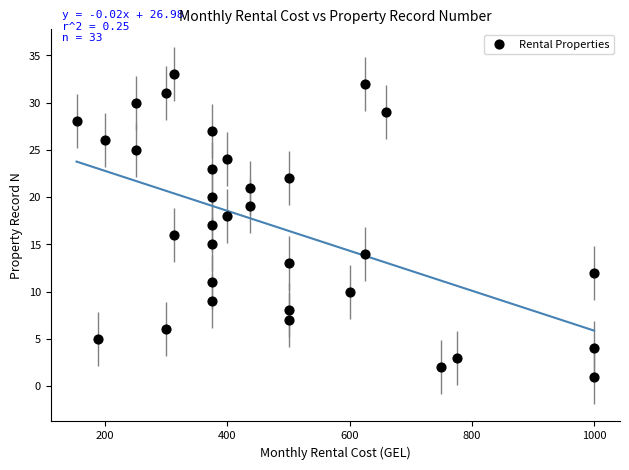

What is the range of Y values (max minus min)?

32